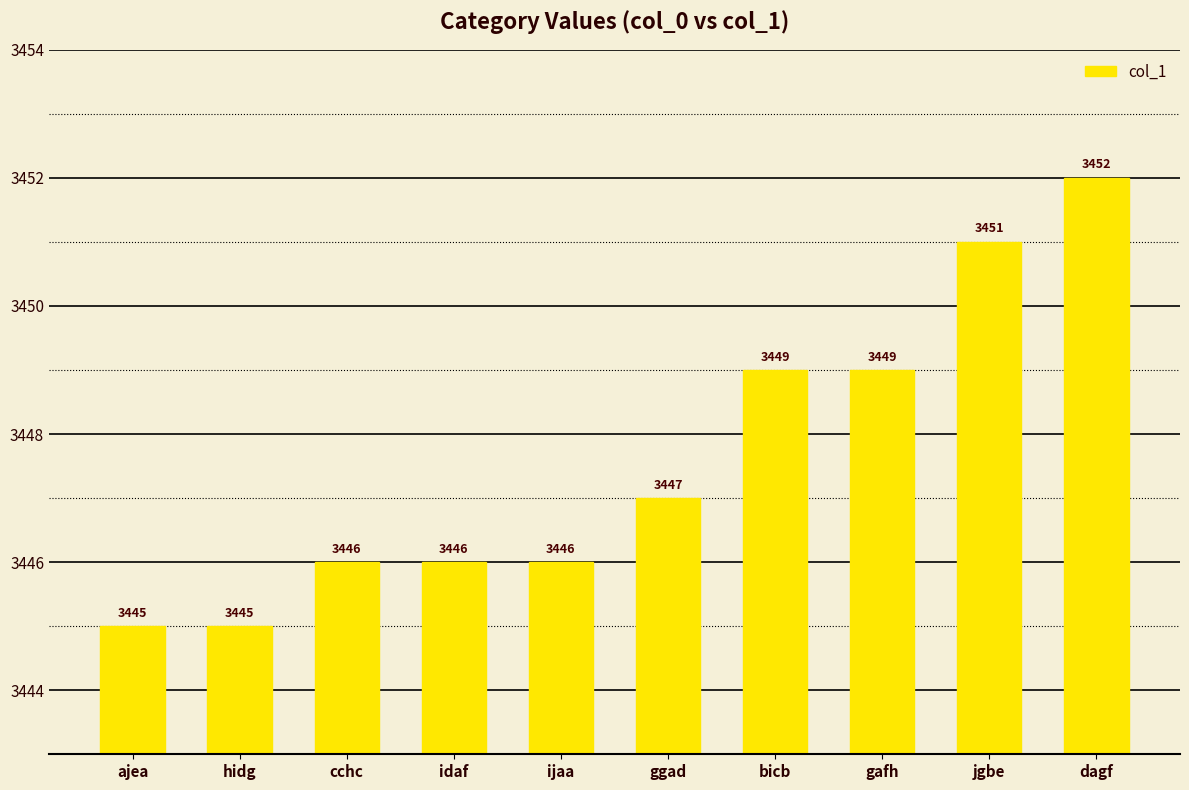

Which label corresponds to the largest value in the chart?

dagf